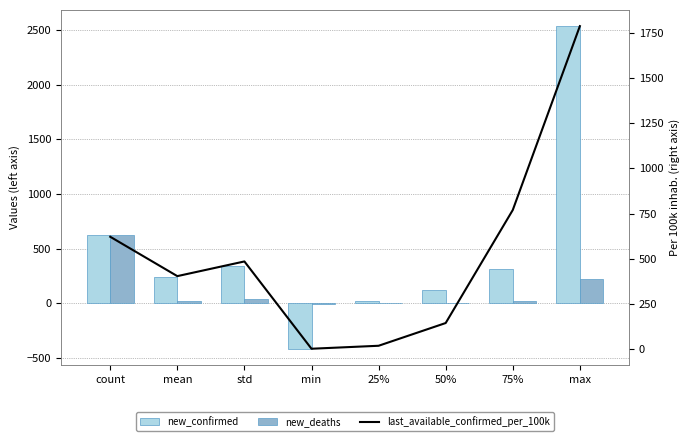

Is the value of new_confirmed at mean greater than the value of last_available_confirmed_per_100k at 75%?

No